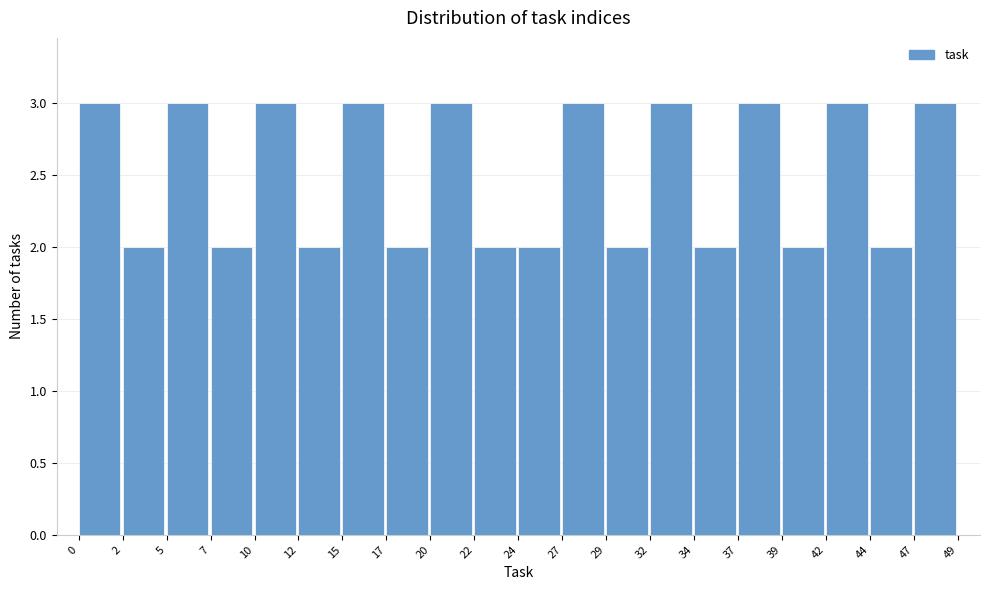

What is the height of the bar covering 0 to 2 on the x-axis? The values are not printed on the chart, so give them approximately, as read against the axis.

3